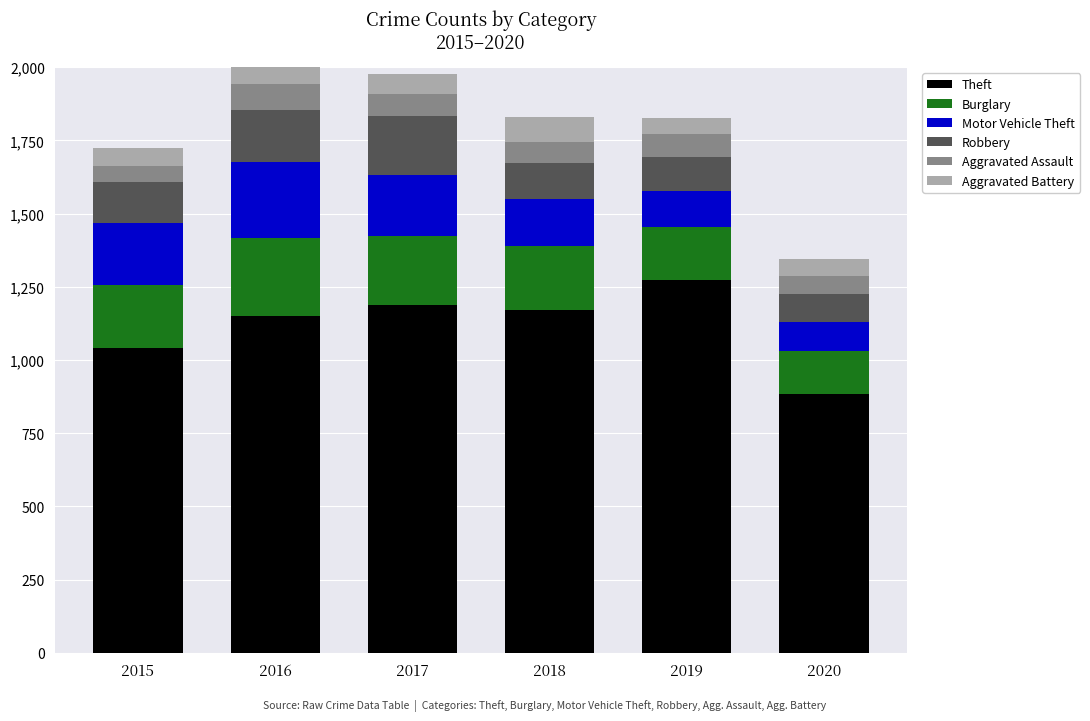

What is the total value across all series at 2018?

1830